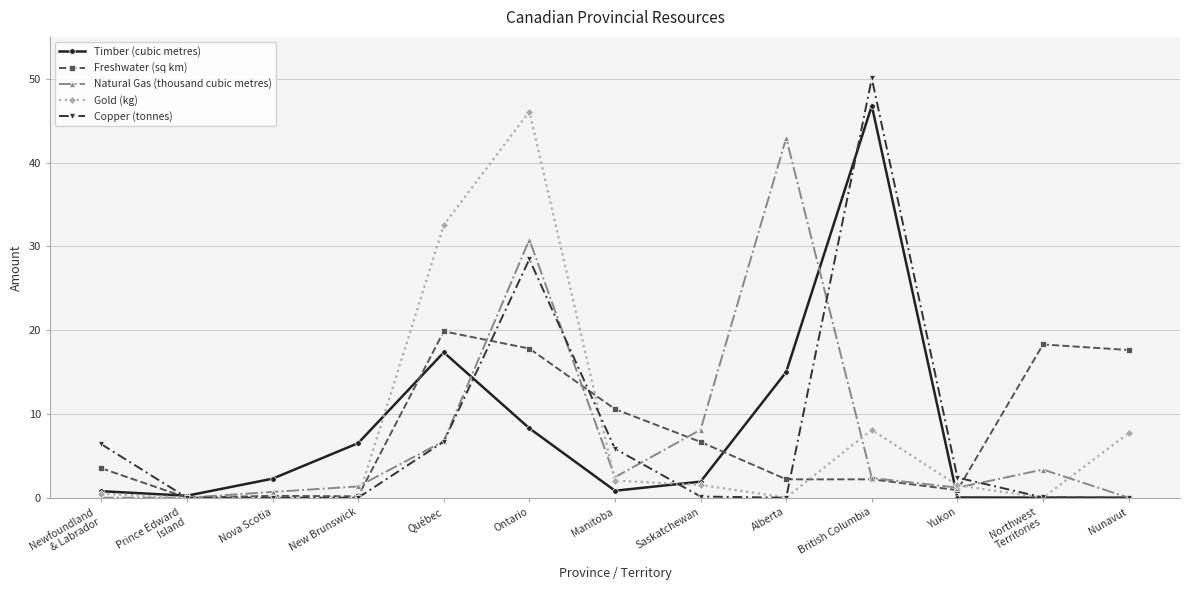

What is the difference between the maximum and minimum values in the Gold (kg) series?

46.1